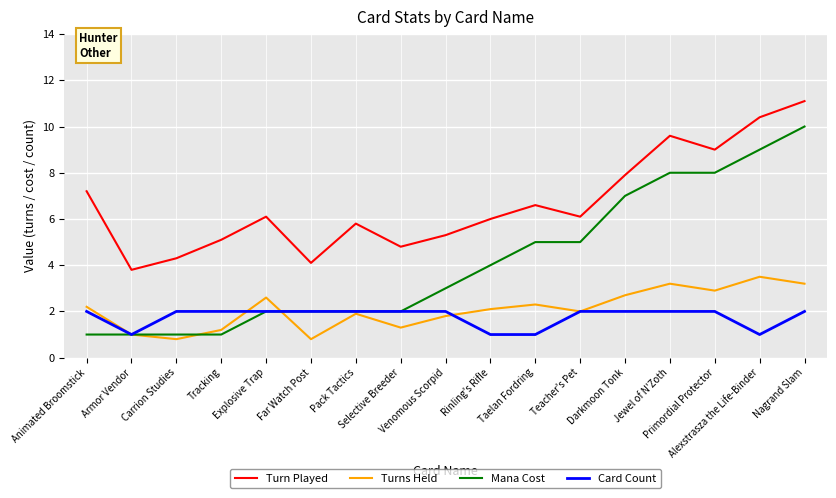

What is the minimum value for Mana Cost?

1.0